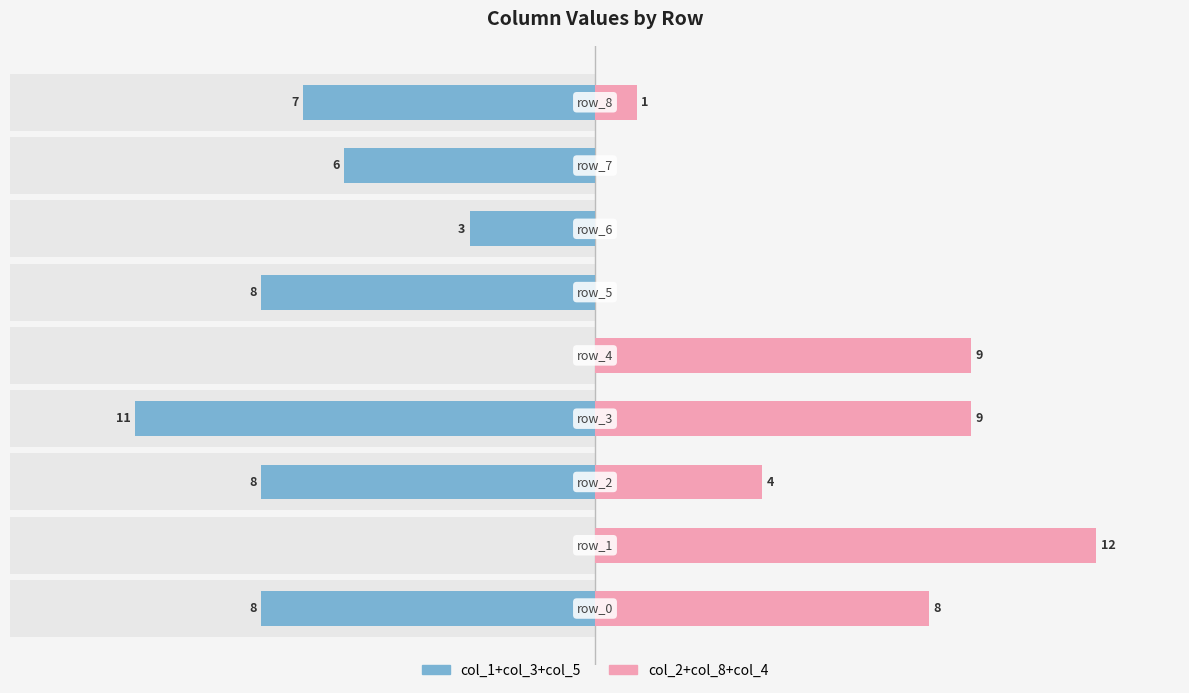

Rank the series by their maximum value, from lowest to highest.

col_1+col_3+col_5, col_2+col_8+col_4